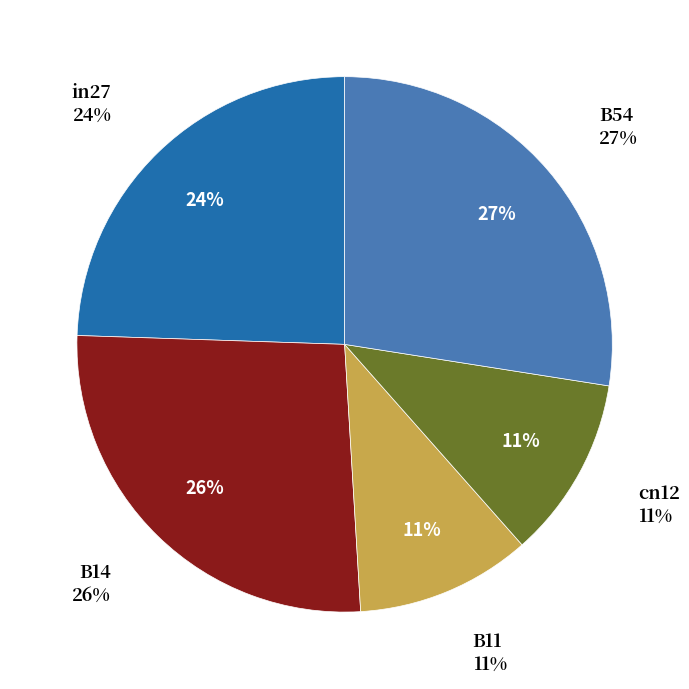

Rank the categories by value from lowest to highest.

B11, cn12, in27, B14, B54